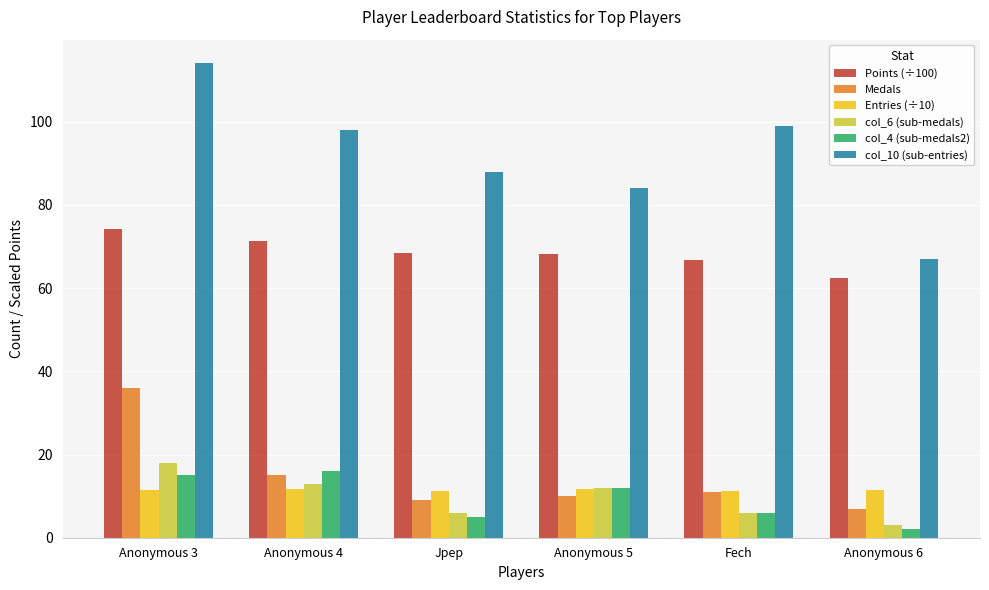

Which series has the widest spread of values?

col_10 (sub-entries)